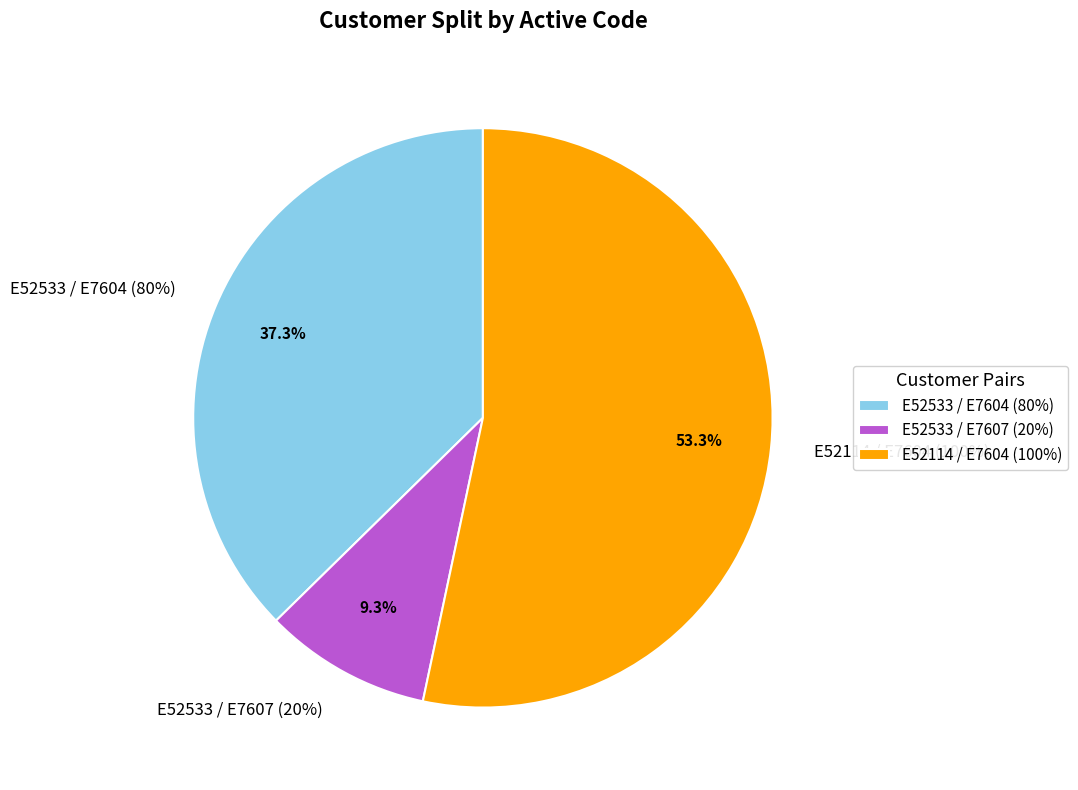

The E52533 / E7604 (80%) slice represents 37% of the pie. True or false?

True